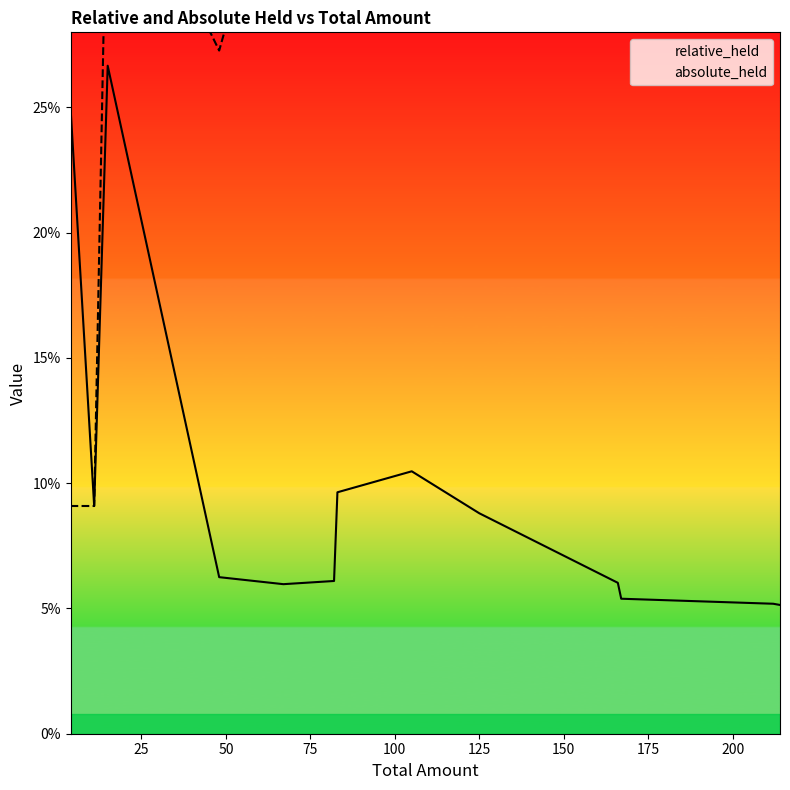

Which series has the widest spread of values?

absolute_held